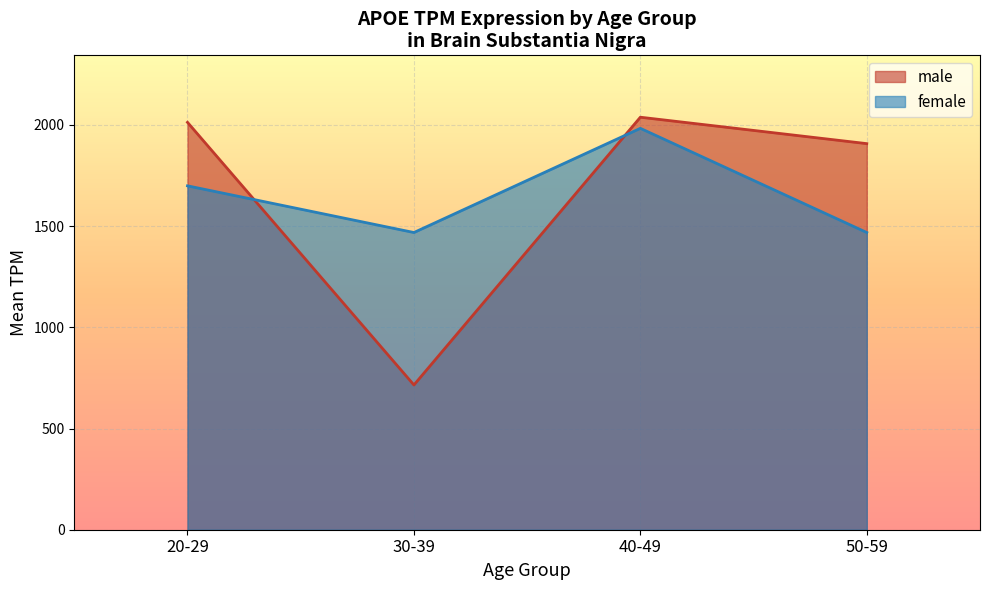

At 30-39, list the series in order from largest to smallest.

female, male